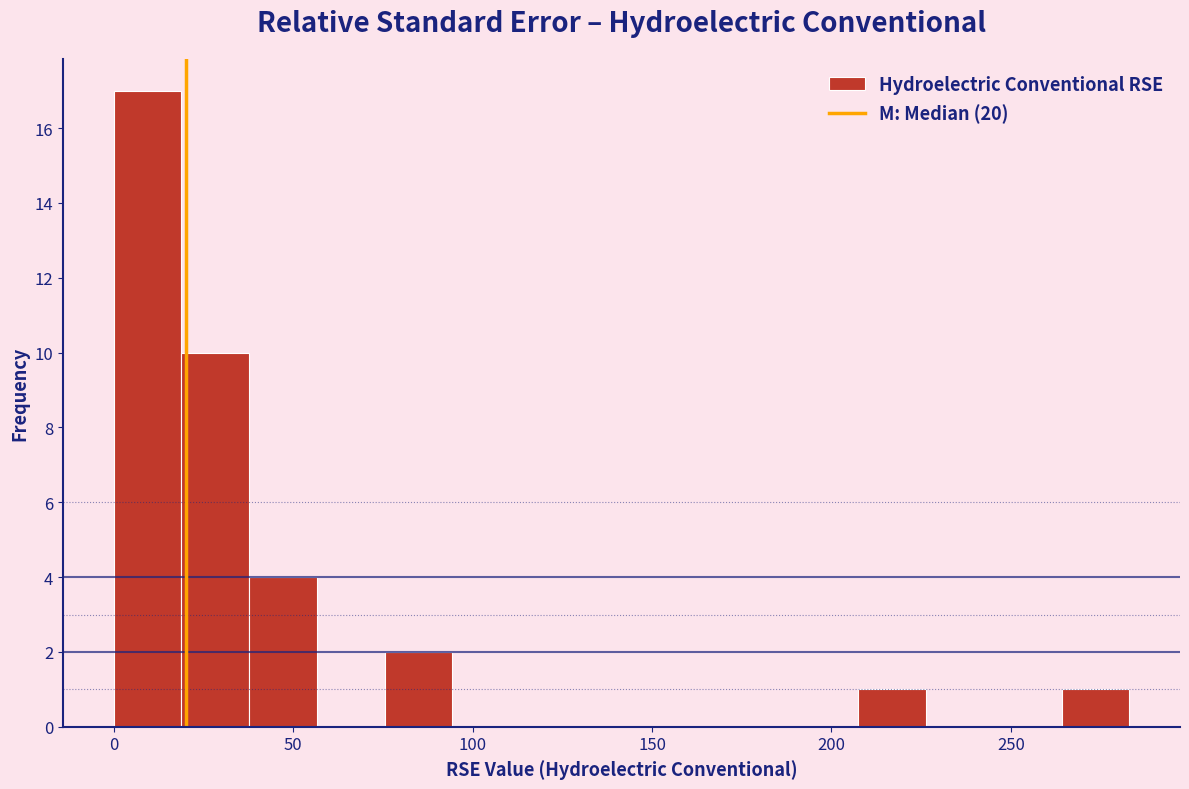

Read against the x-axis, roughly where is the centre of the tallest bar?

10